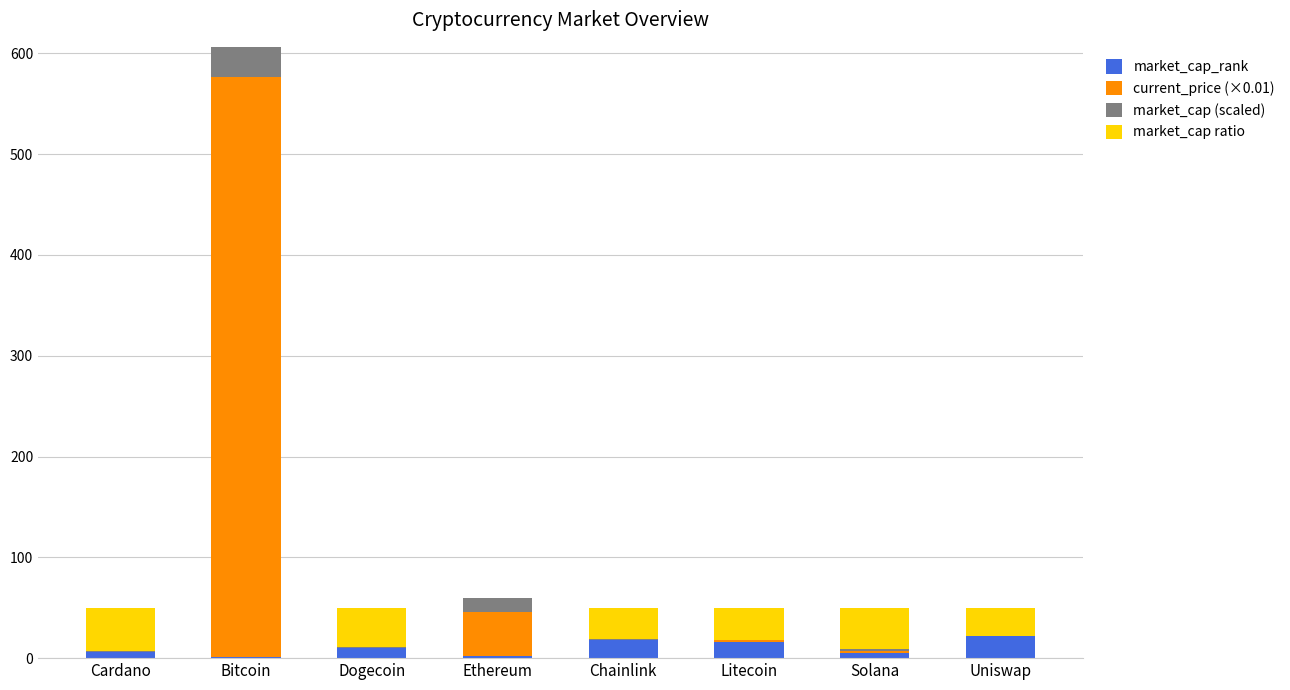

What is the maximum value for market_cap_rank?

22.0